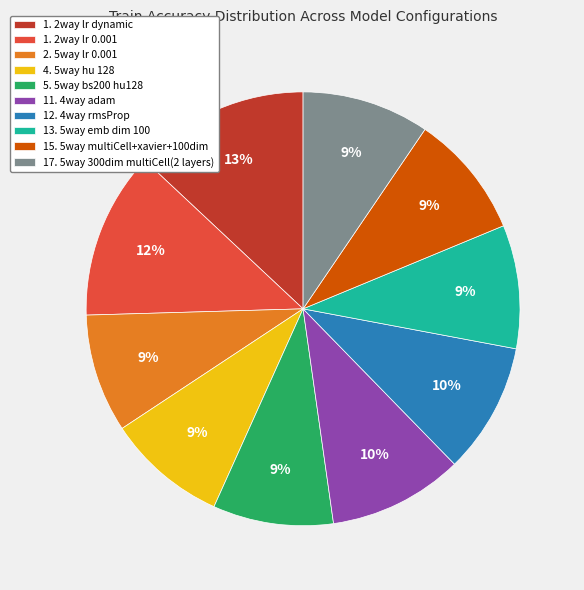

How many segments does this pie chart have?

10